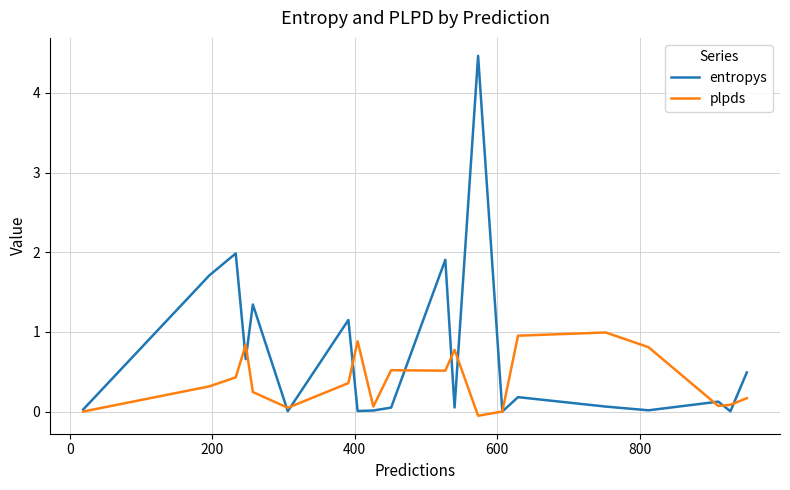

Which series has the largest range (max minus min)?

entropys